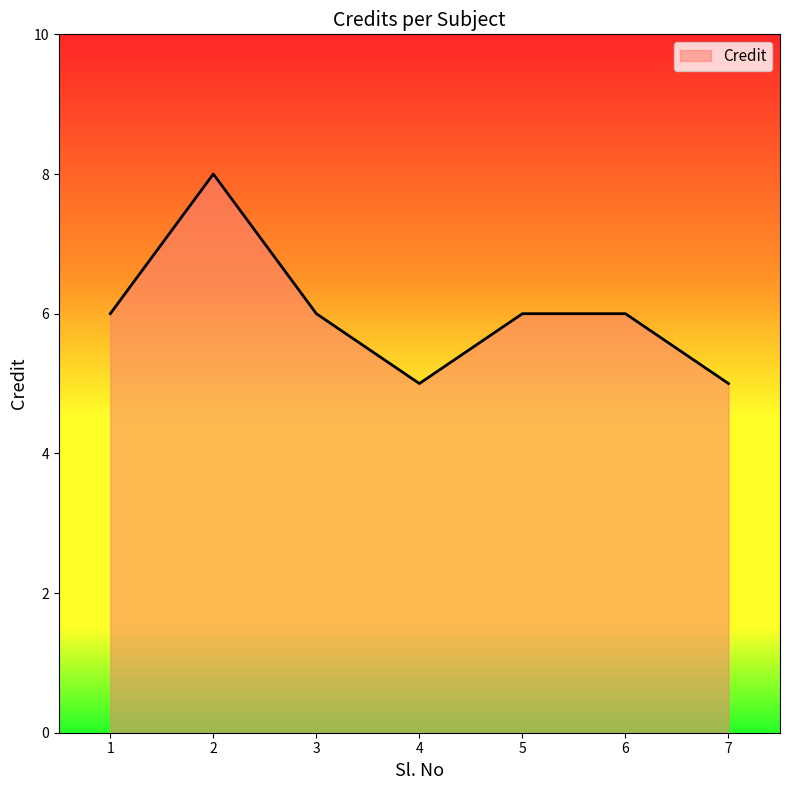

True or false: the data has more than 2 interior local peaks.

False